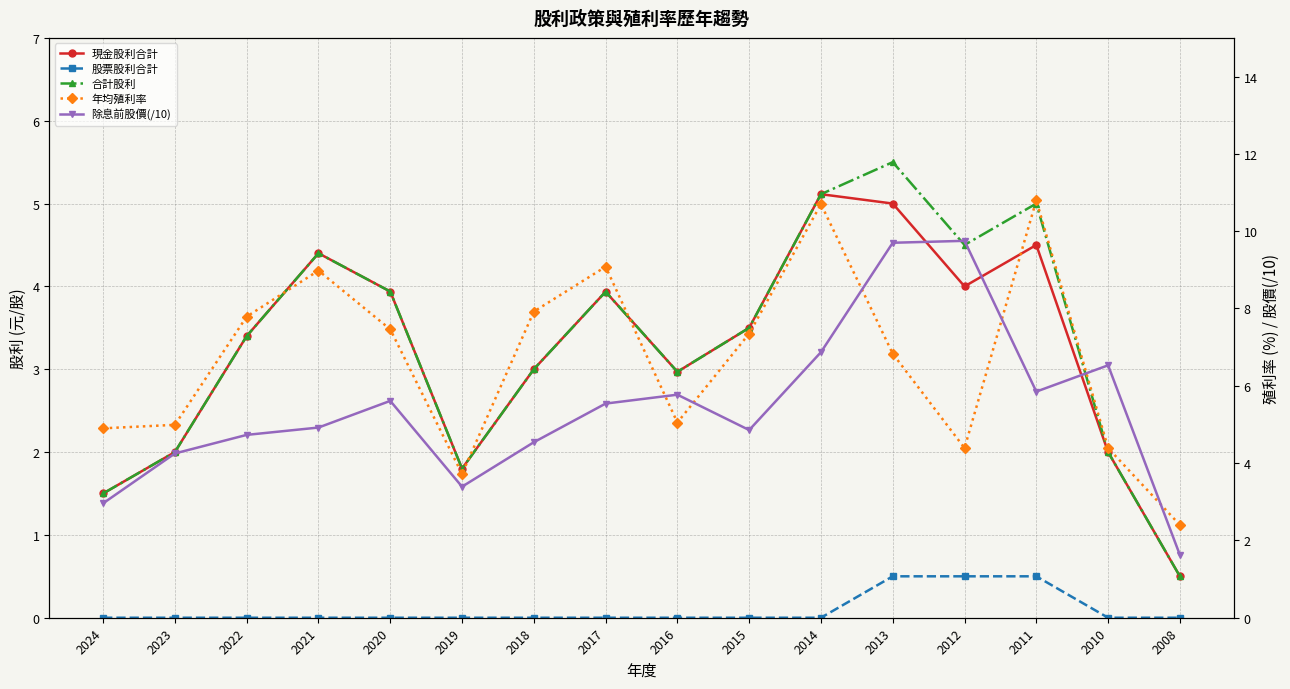

Which series has the largest total across all categories?

年均殖利率